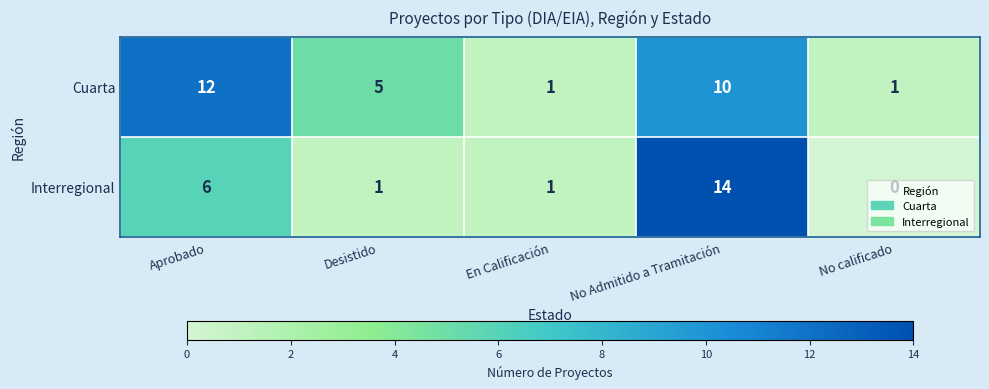

What is the average value of the Cuarta series?

6